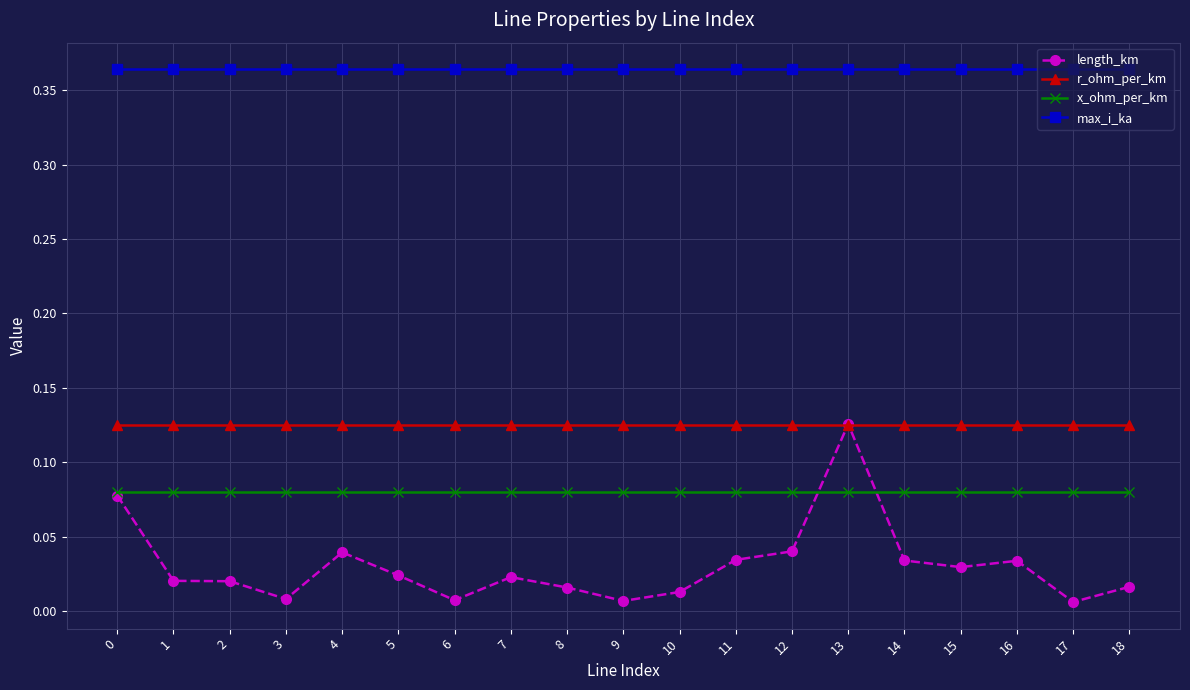

What is the difference between the highest and lowest values at 4?

0.3